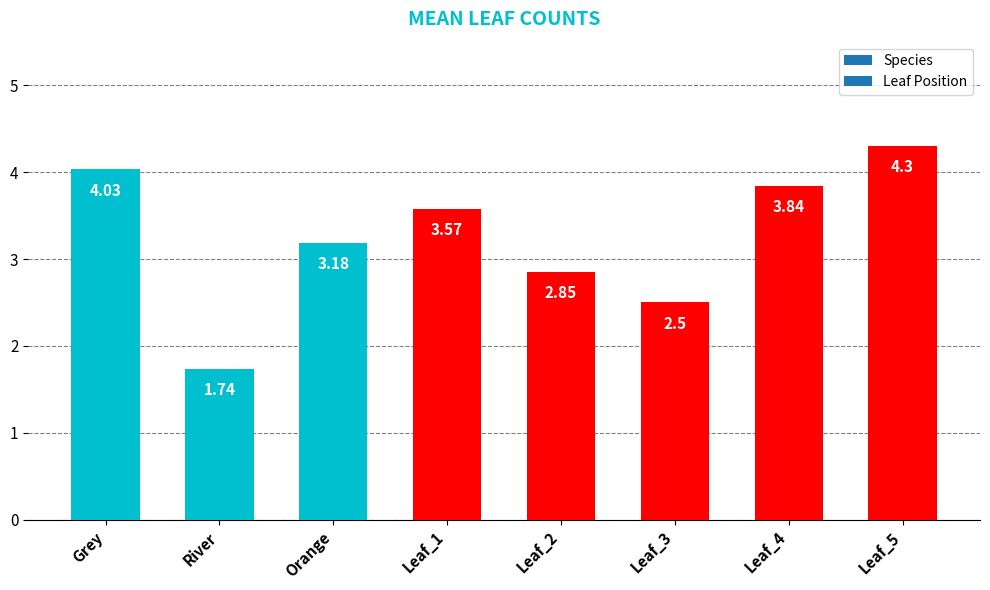

At which category does the chart reach its minimum across all series?

River